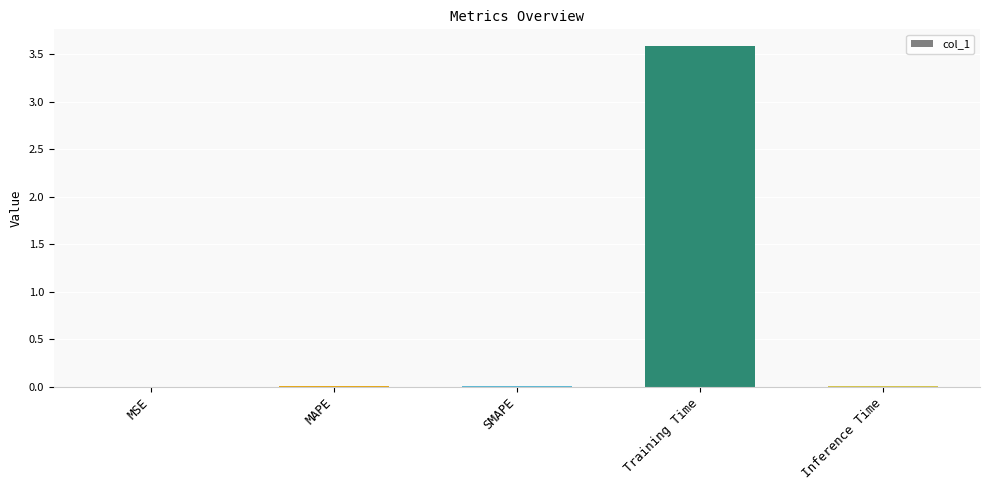

Is it true that the value at Inference Time is 0.0?

True